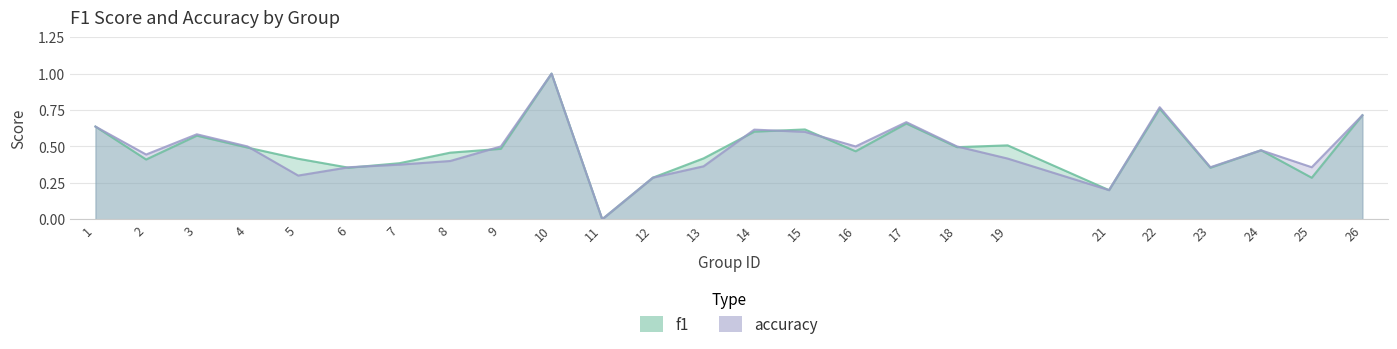

Is it true that accuracy equals 0.5 at 18?

True